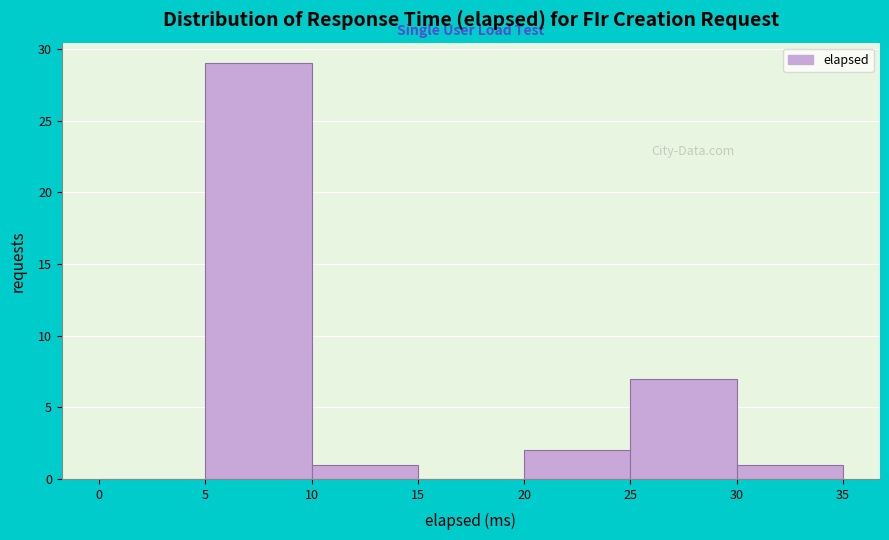

Over which range of the x-axis is the bar tallest?

5 to 10